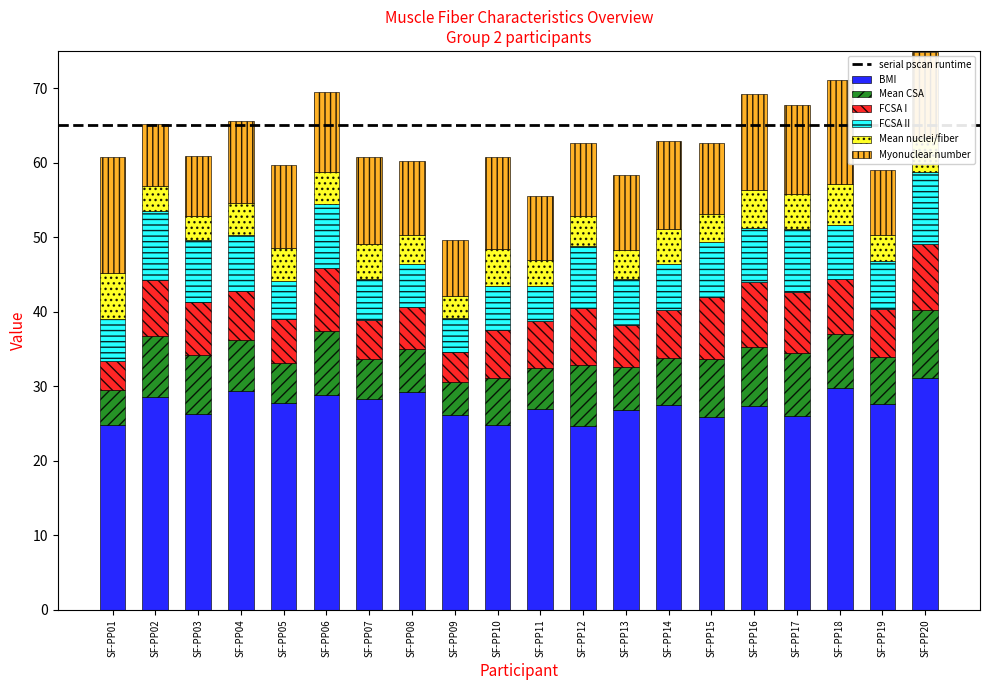

What is the total value across all series at SF-PP09?

49.7